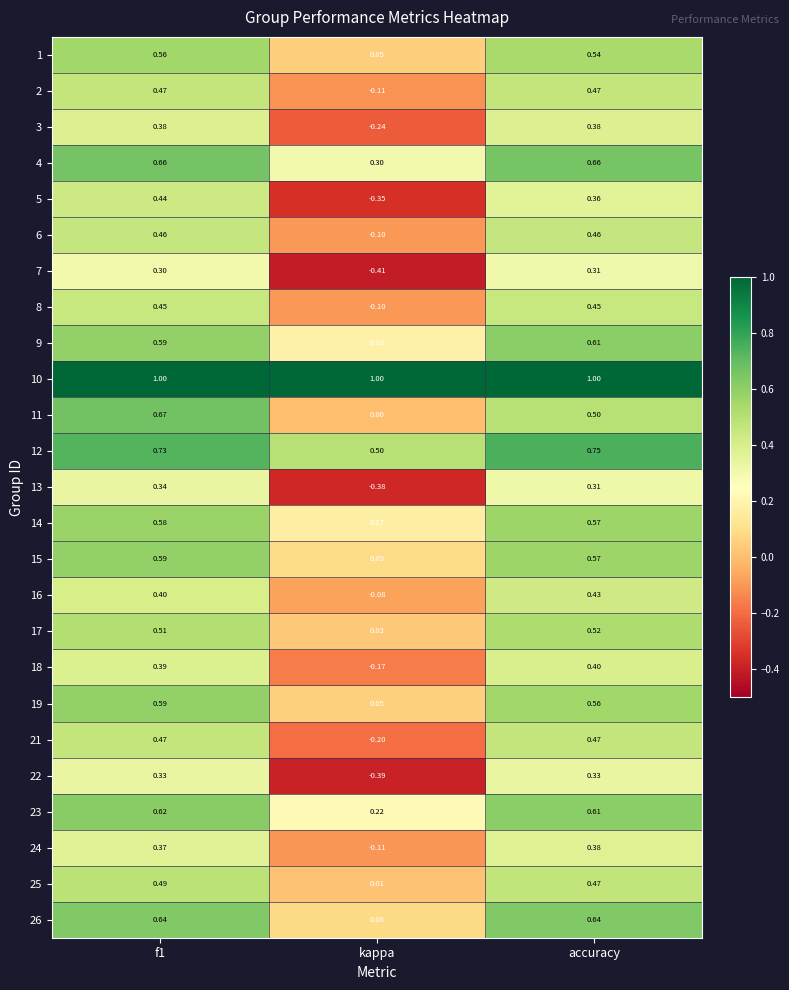

Where is 21 nearest to the value 0?

kappa